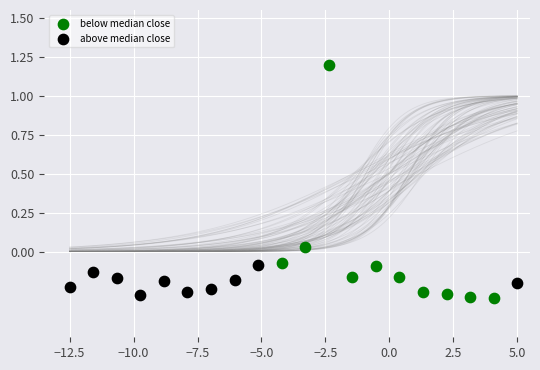

Which series contains the lowest Y value?

below median close